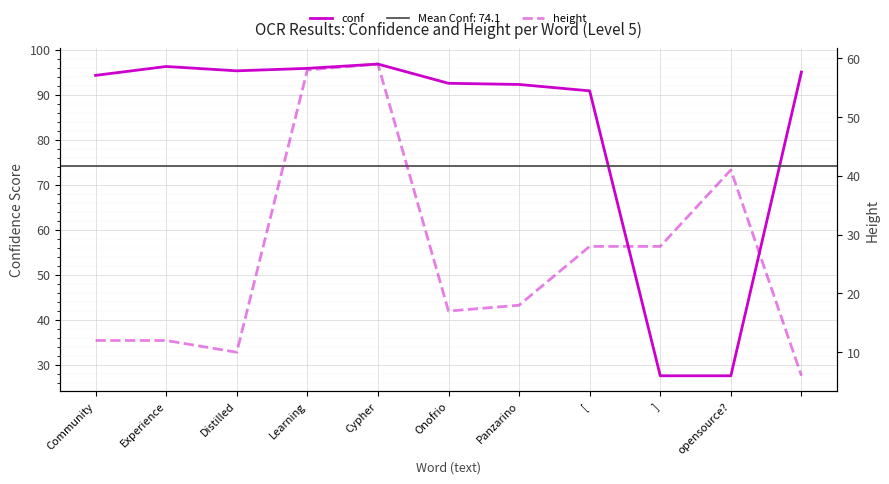

Reading left to right, list all the values displayed in this chart.

conf: 94.3	96.2	95.3	95.8	96.8	92.5	92.2	90.8	27.5	27.5	95.0
height: 12.0	12.0	10.0	58.0	59.0	17.0	18.0	28.0	28.0	41.0	6.0